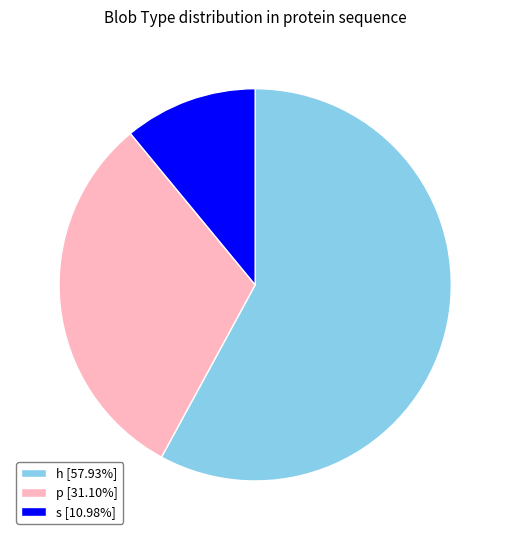

How many segments does this pie chart have?

3